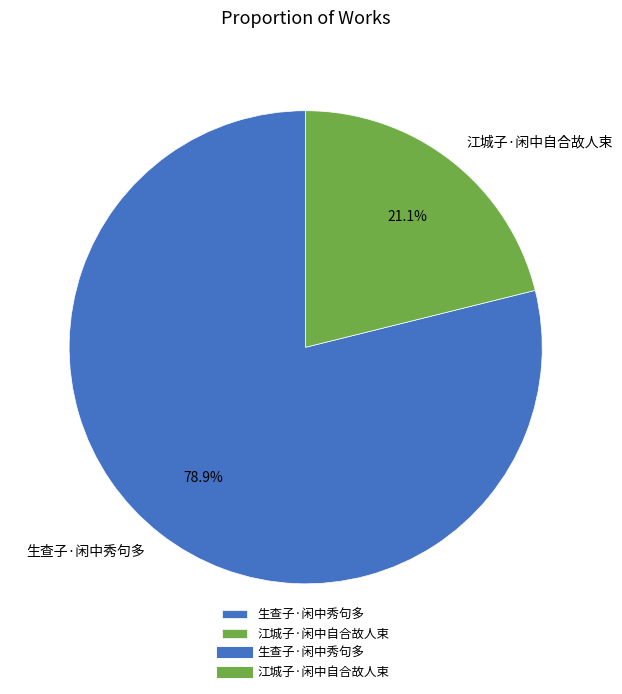

How many segments does this pie chart have?

2